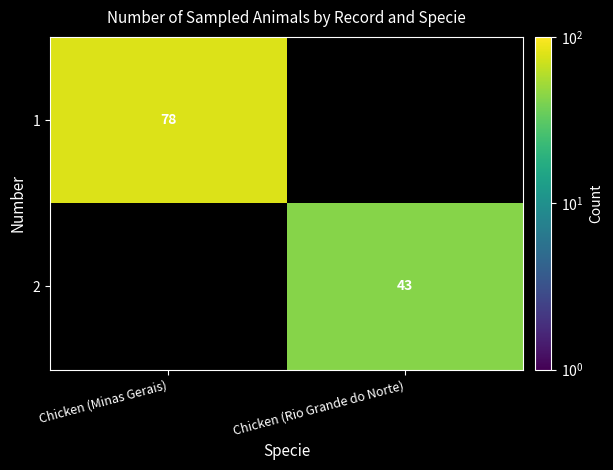

The 2 series shows 14 at Chicken (Rio Grande do Norte). True or false?

False